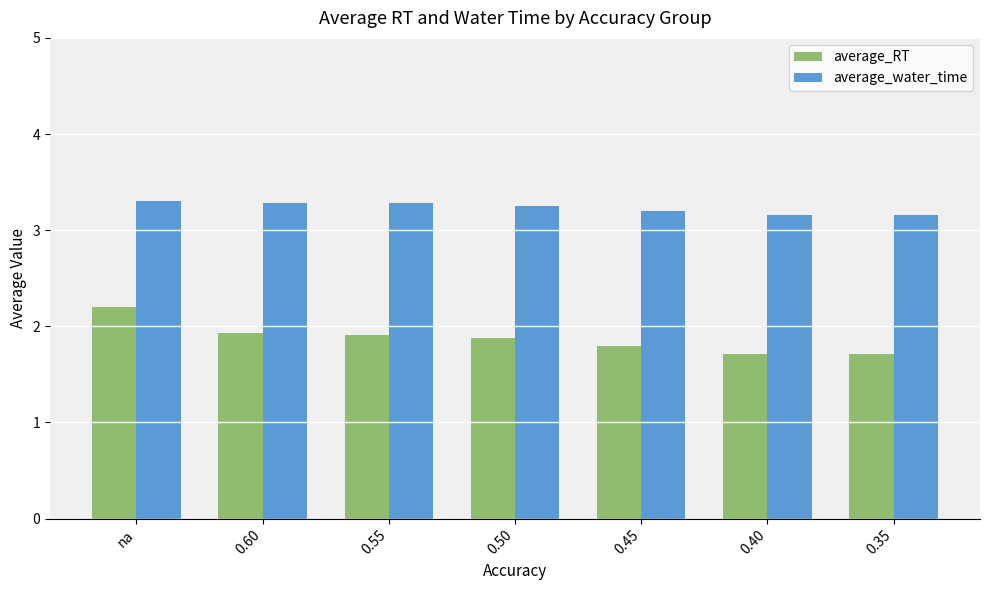

What is the sum of all average_water_time values?

22.6